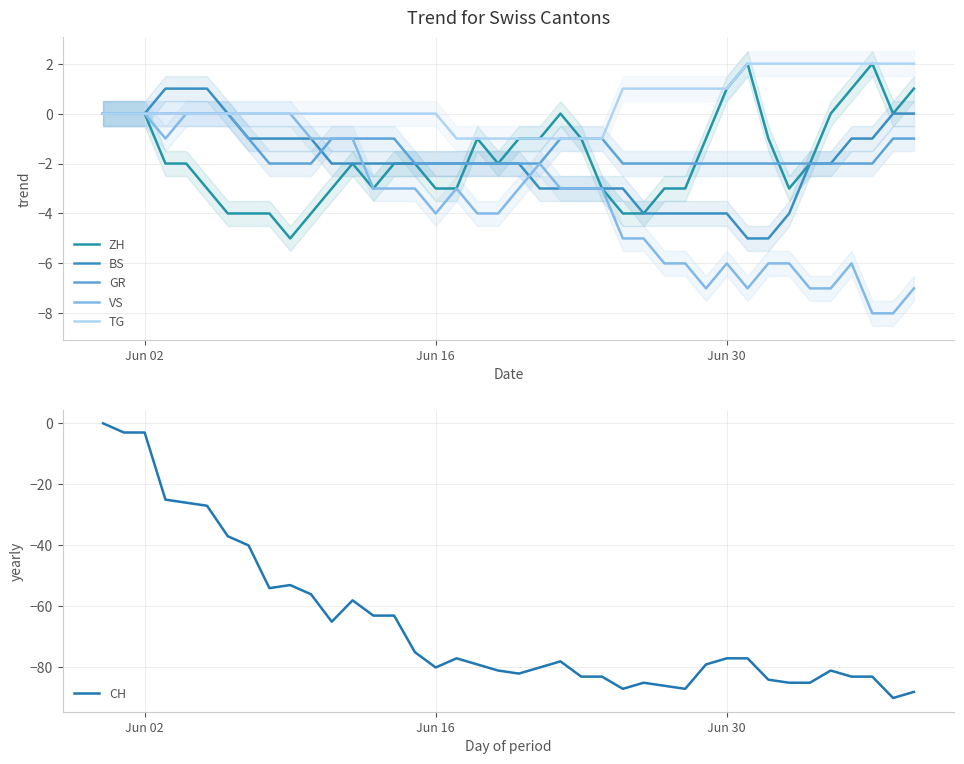

What is the minimum value for CH?

-90